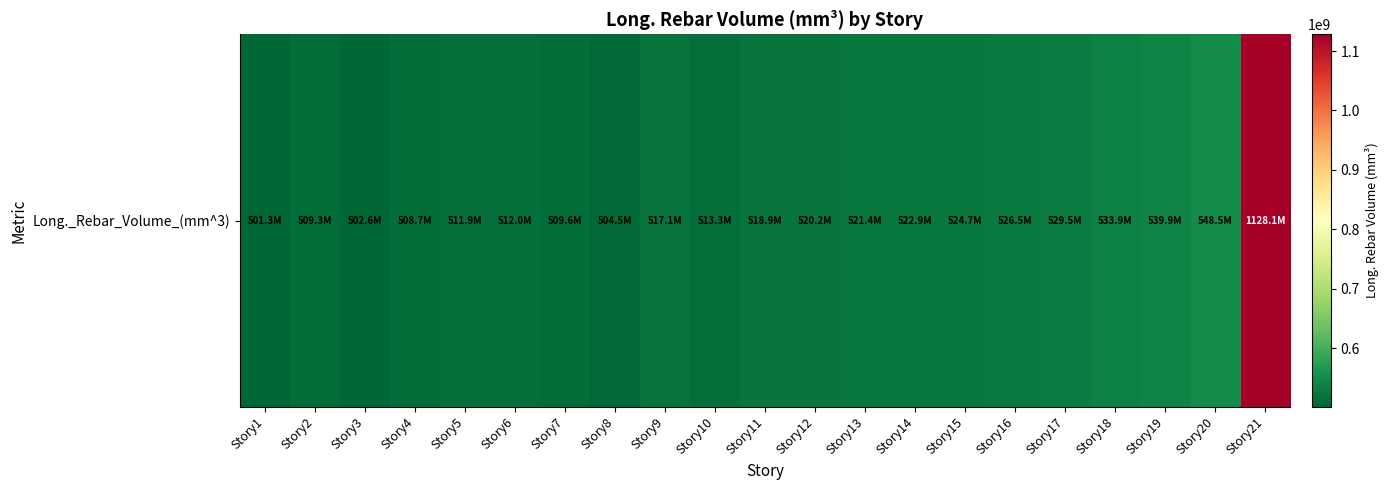

Where is the data nearest to the value 814685142?

Story20